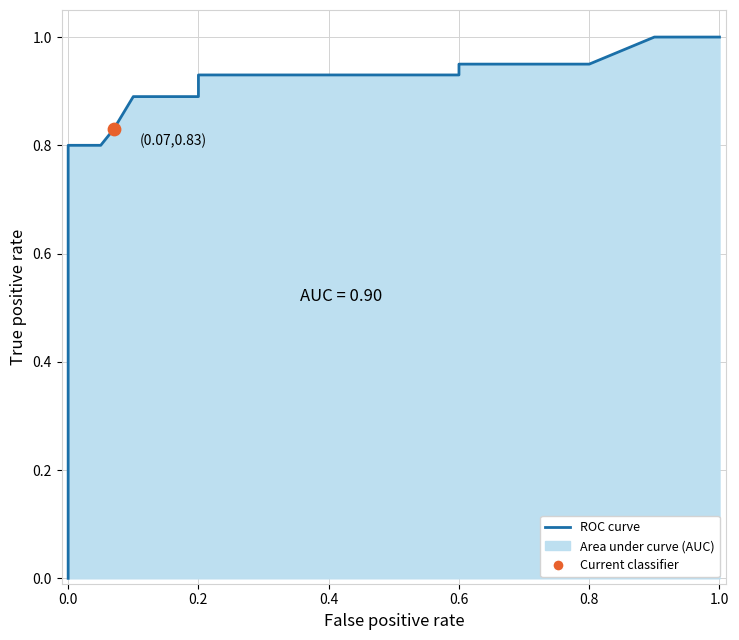

Between 0.2 and 0.6, which is larger?

0.2